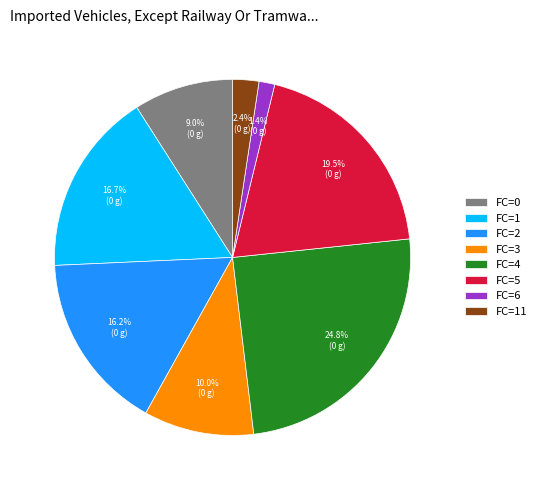

What portion of the pie excludes FC=5?

80.5%